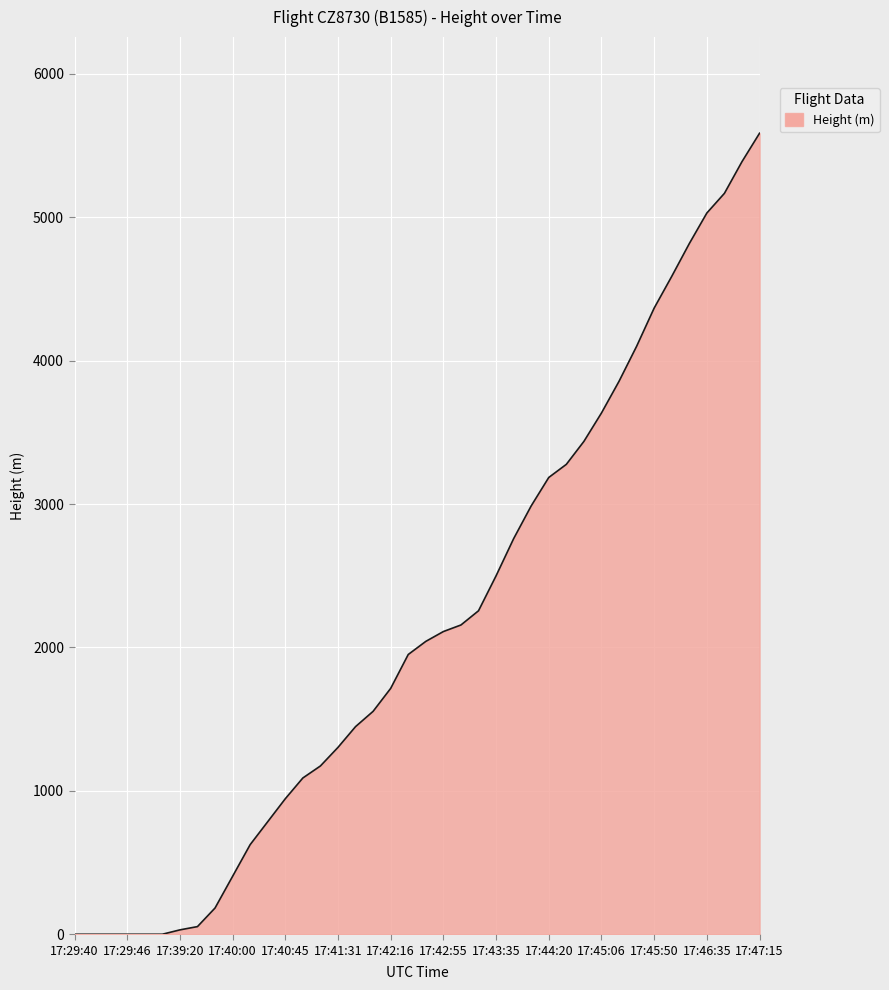

What is the greatest value displayed?

5585.5